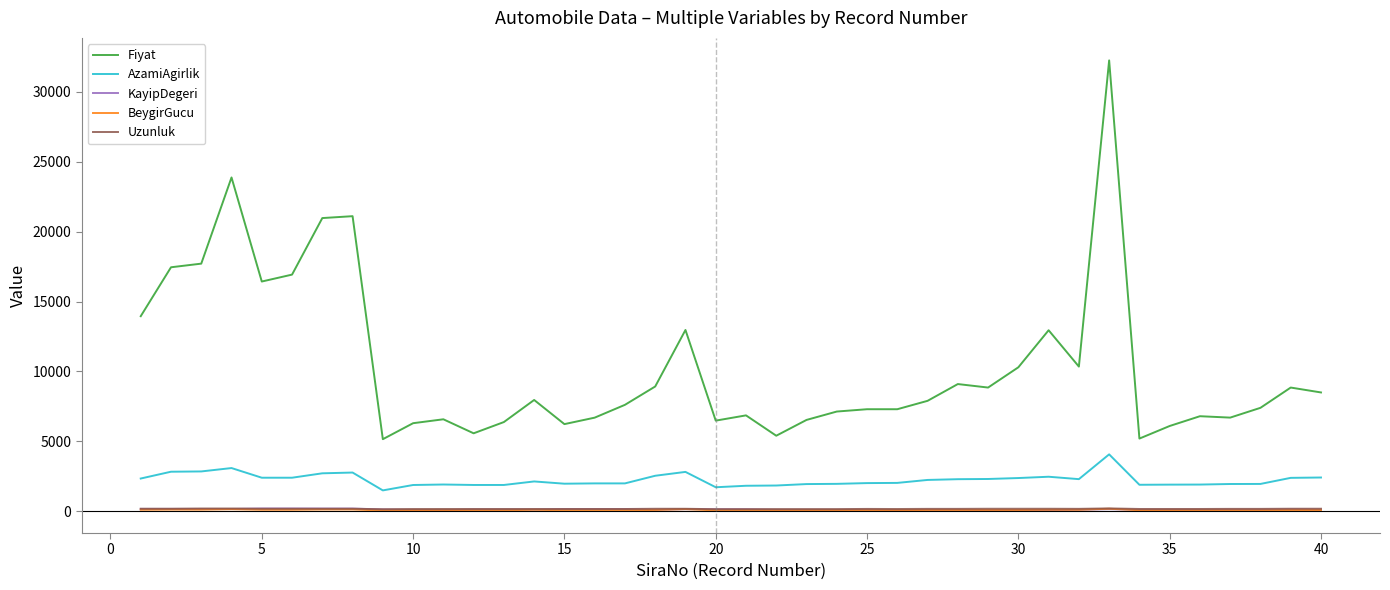

True or false: BeygirGucu has more than 1 interior local peaks.

True